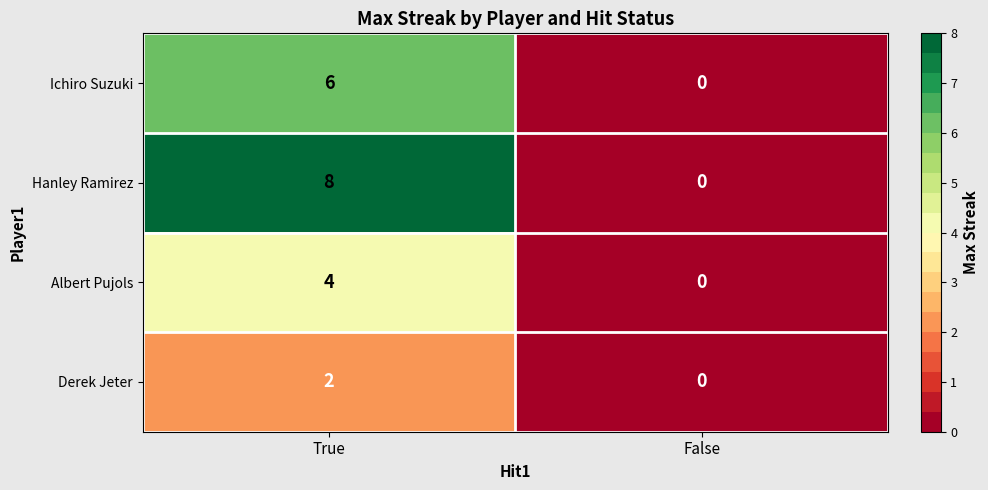

Which series has the largest range (max minus min)?

Hanley Ramirez